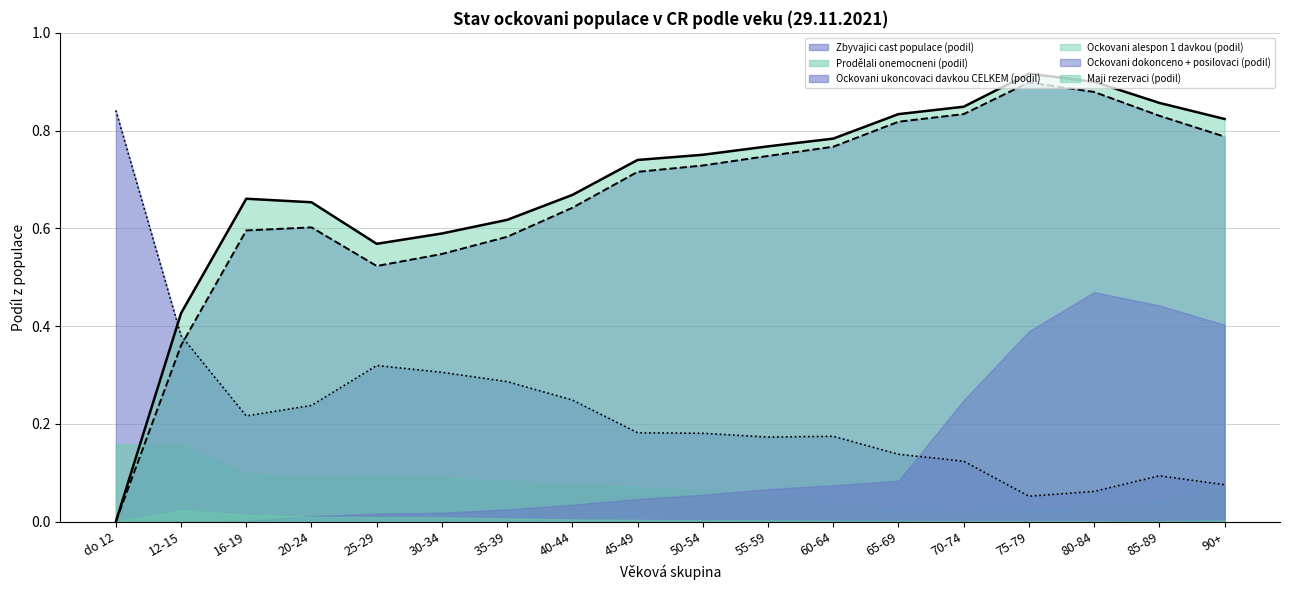

True or false: Ockovani ukoncovaci davkou CELKEM (podil) has more than 1 interior local peaks.

True